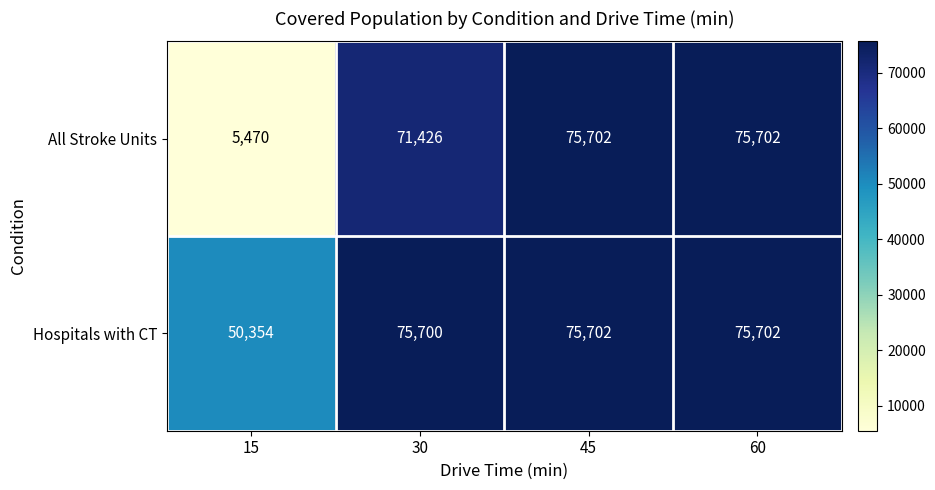

Reading right to left, list all the values displayed in this chart.

All Stroke Units: 75702	75702	71426	5470
Hospitals with CT: 75702	75702	75700	50354